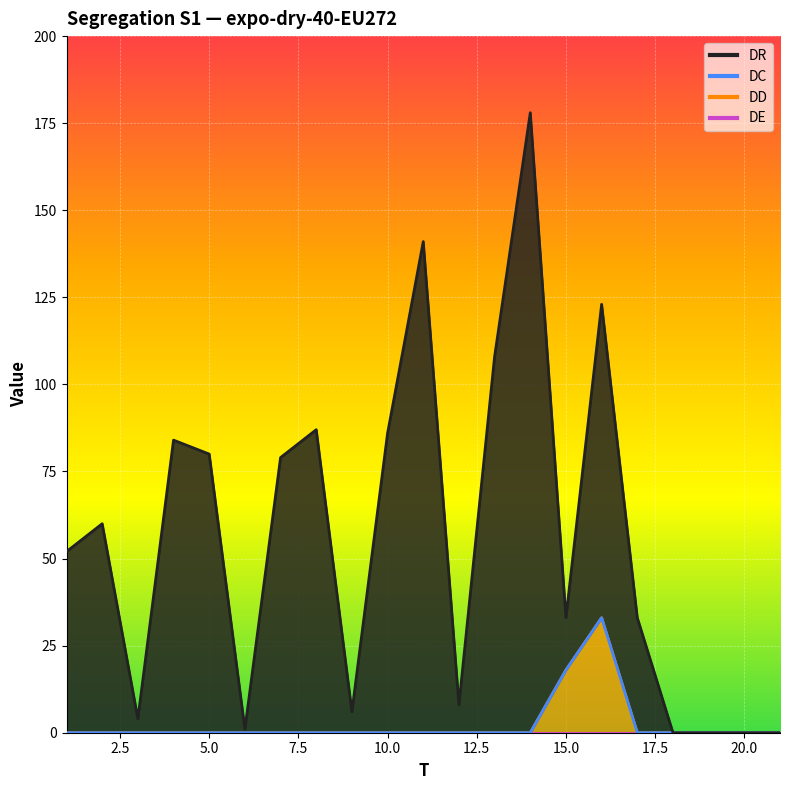

What is the value of the DR point at the 7th from the left?

79